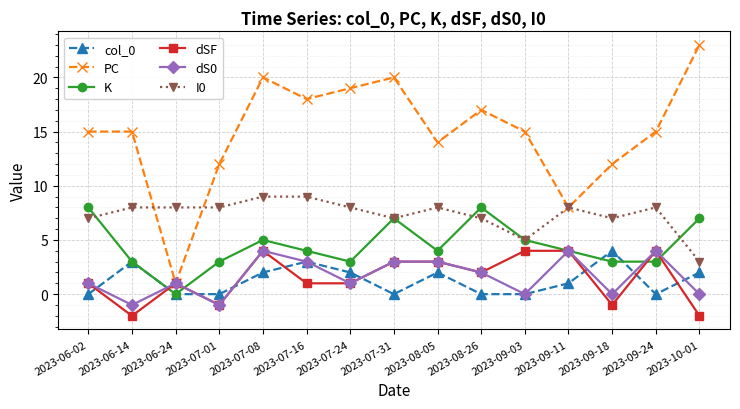

Does the chart display data point markers on the line(s)?

Yes